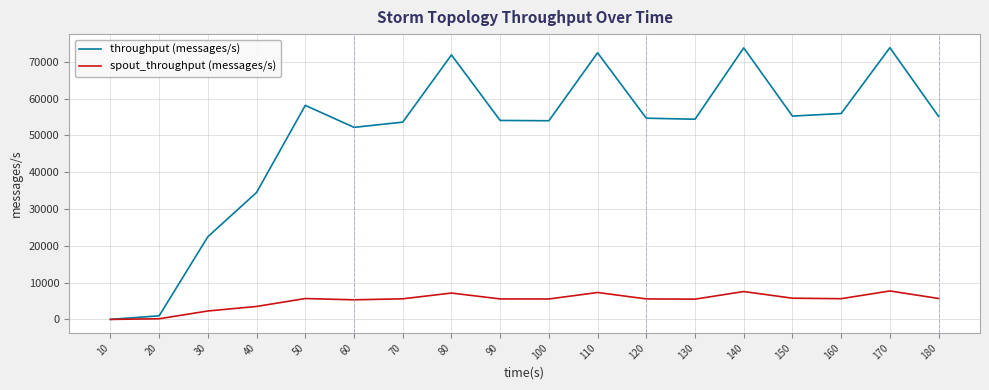

Rank the series by their average value, from lowest to highest.

spout_throughput (messages/s), throughput (messages/s)